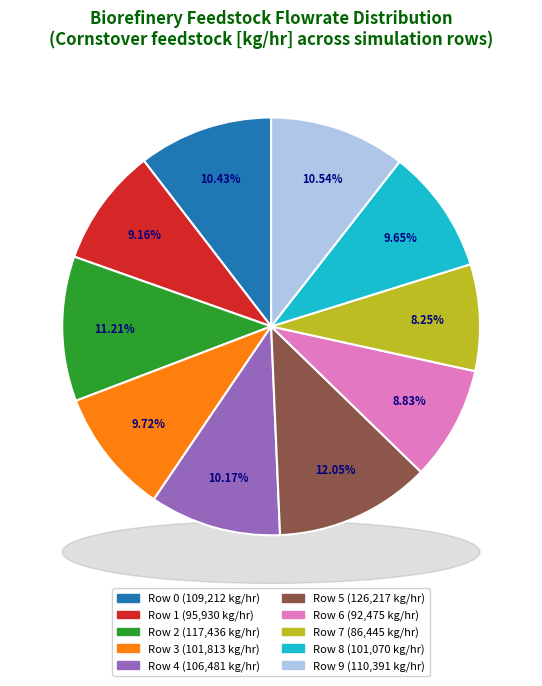

To the nearest percent, what is the difference between the largest and smallest slice percentages?

4%